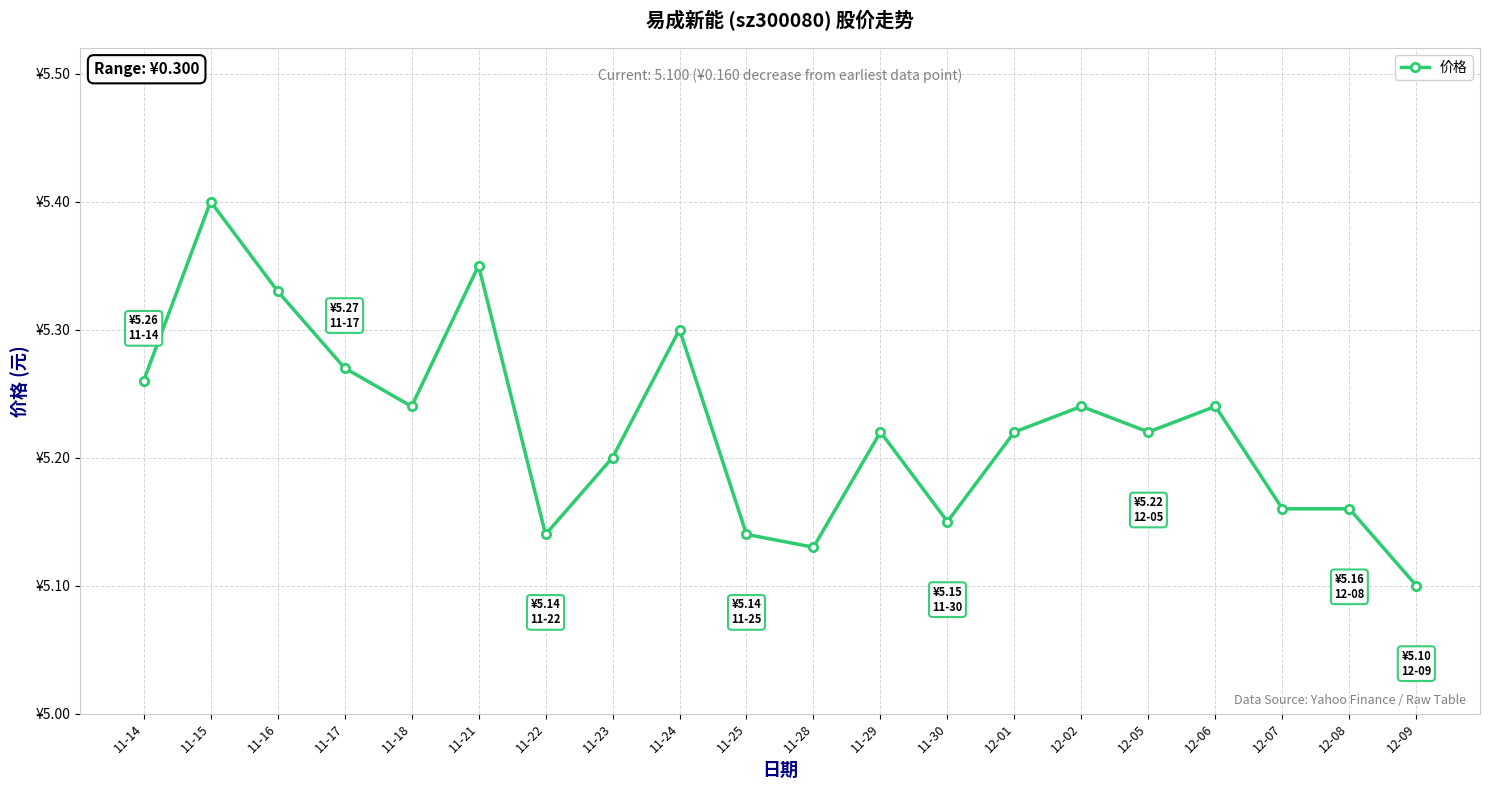

Does the chart have visible grid lines?

Yes